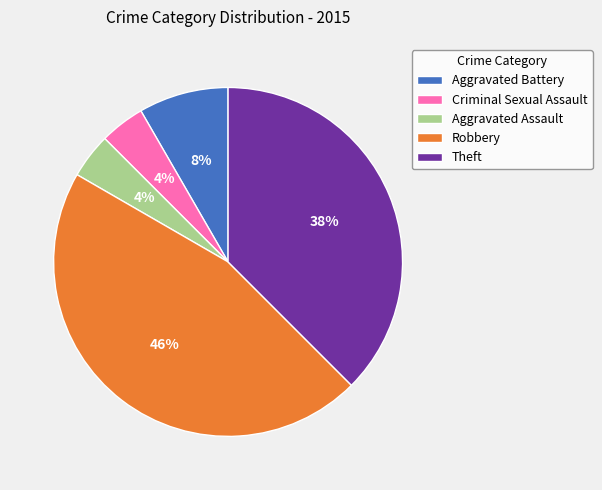

What percentage is the Aggravated Battery slice, to the nearest percent?

8%